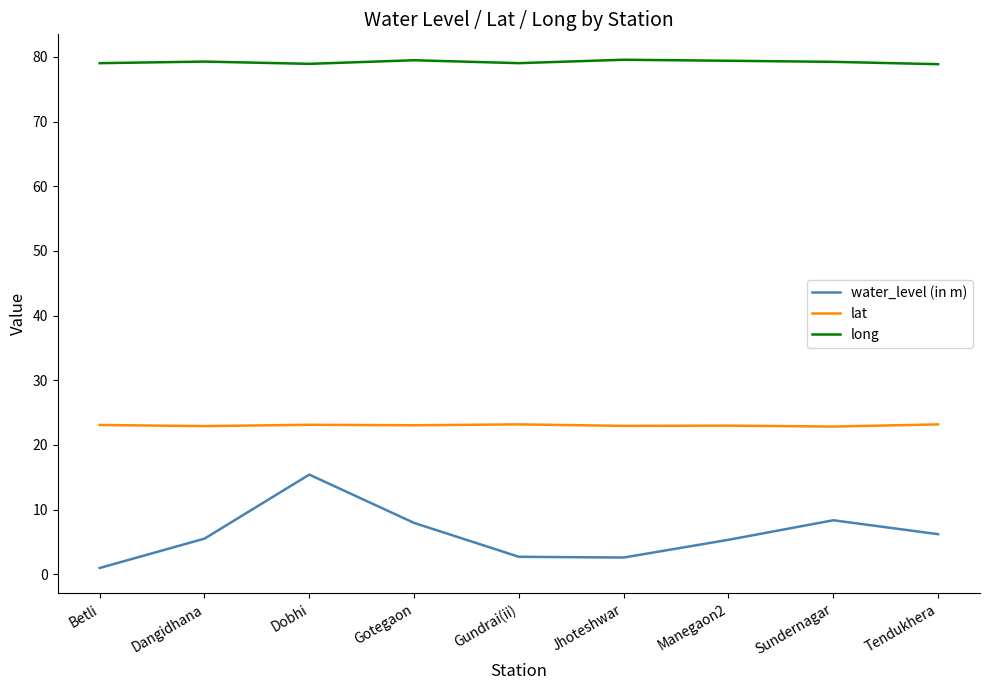

Which series has the largest total across all categories?

long